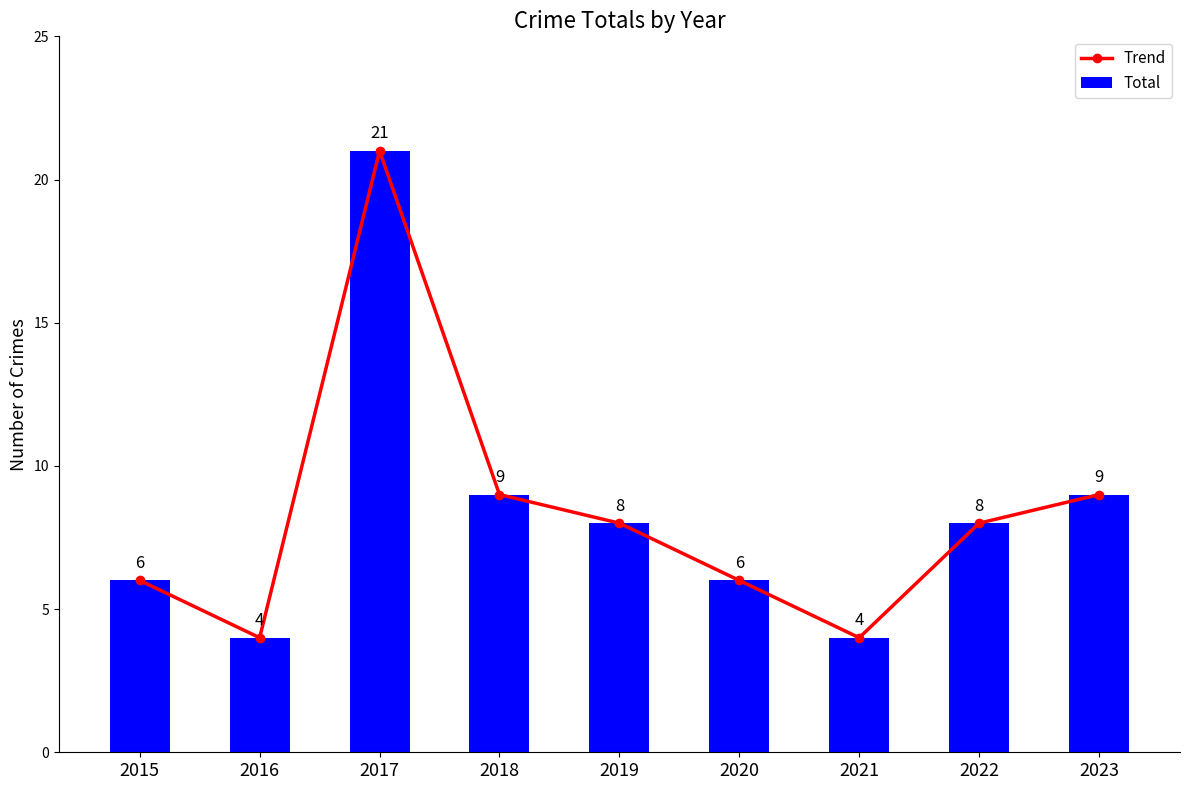

What is the value of the Total bar at the 6th from the left?

6